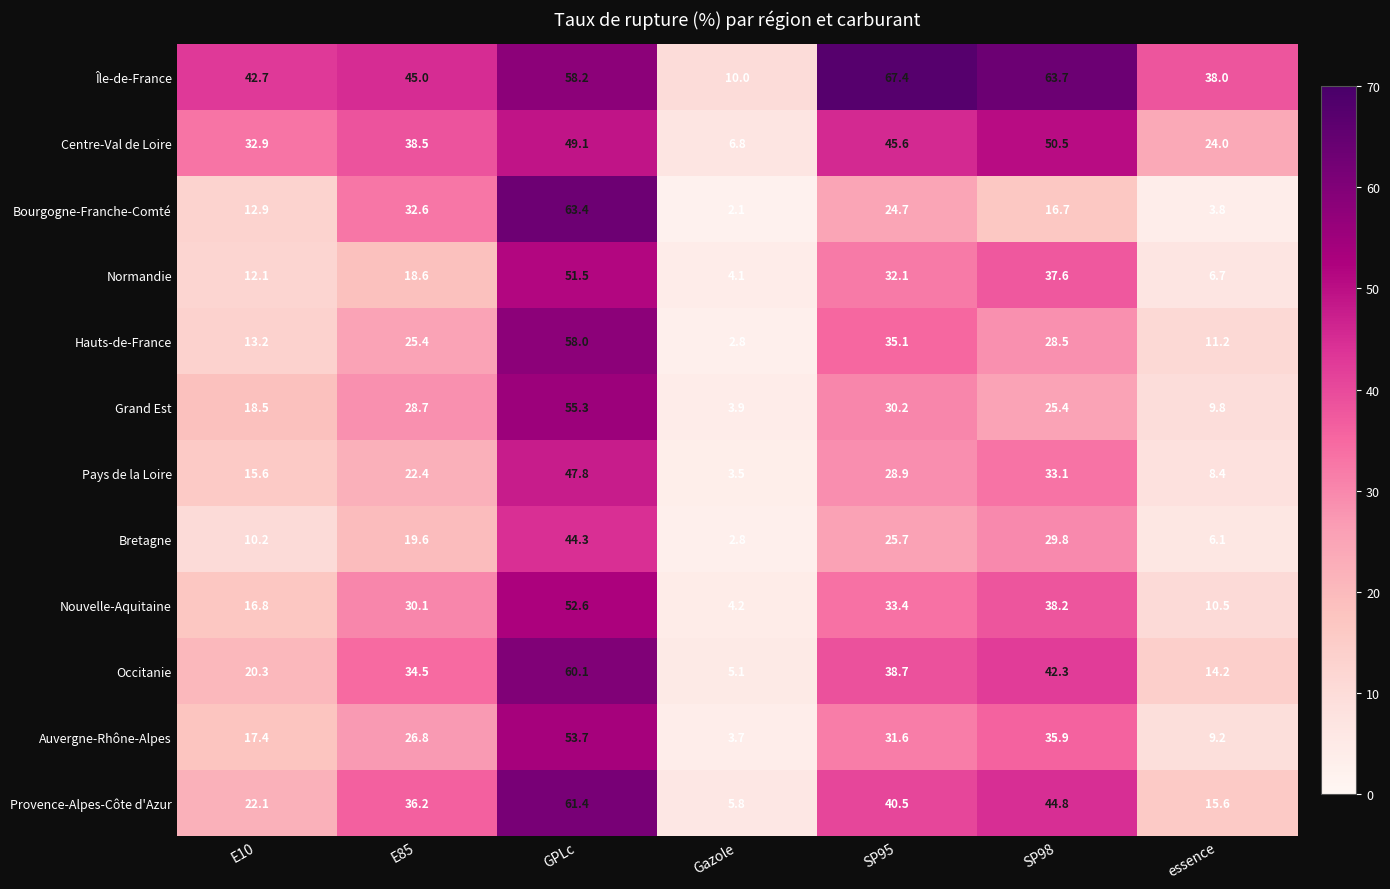

What is the sum of the Grand Est values at Gazole and SP98?

29.3